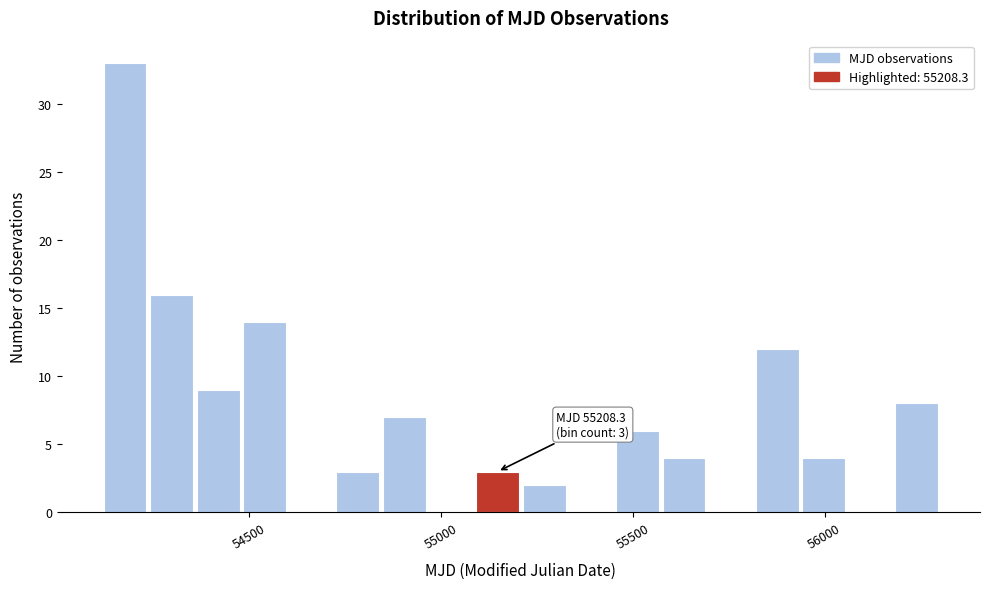

Around what value on the x-axis is the tallest bar? Give the approximate position of its centre, as read against the axis.

54200